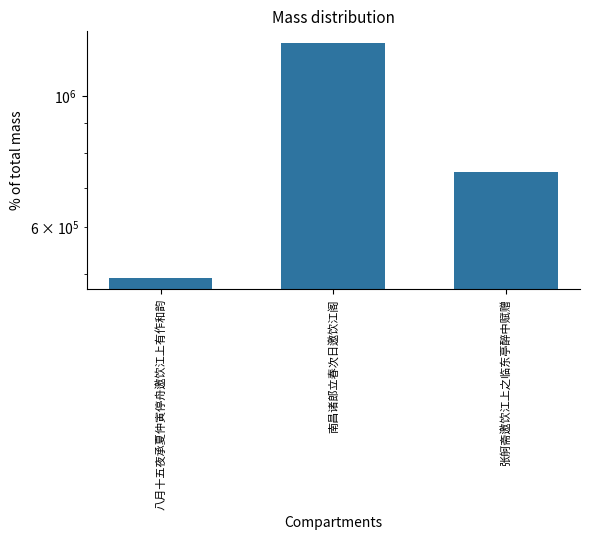

What is the change in value from 八月十五夜承夏仲寅停舟邀饮江上有作和韵 to 南昌诸郎立春次日邀饮江阁?

+738776